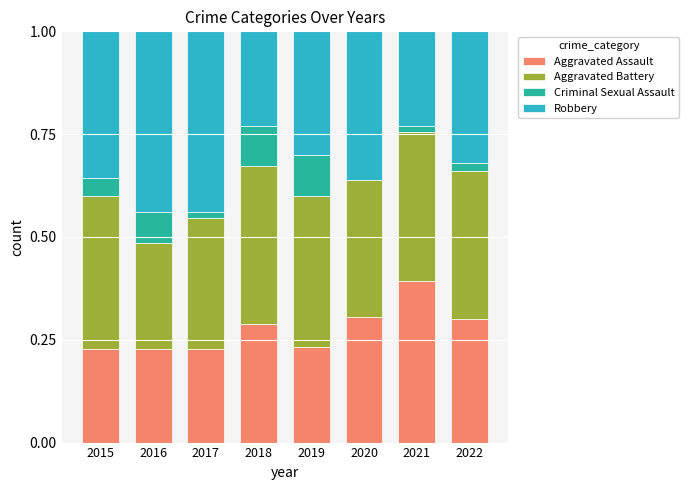

The value of Aggravated Assault at 2017 is 0.3. True or false?

False